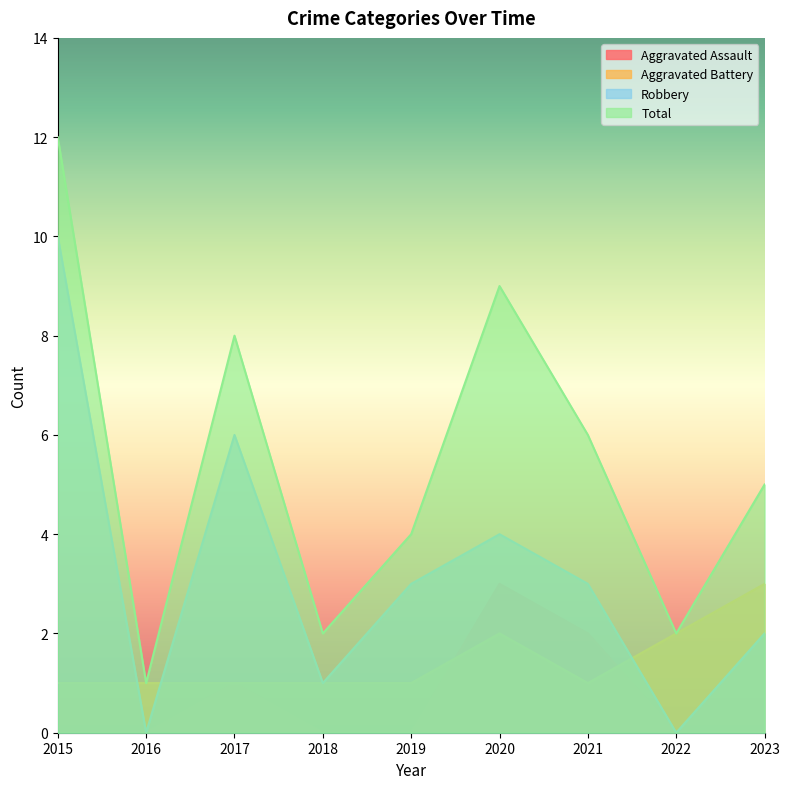

Does the chart display data point markers on the line(s)?

No